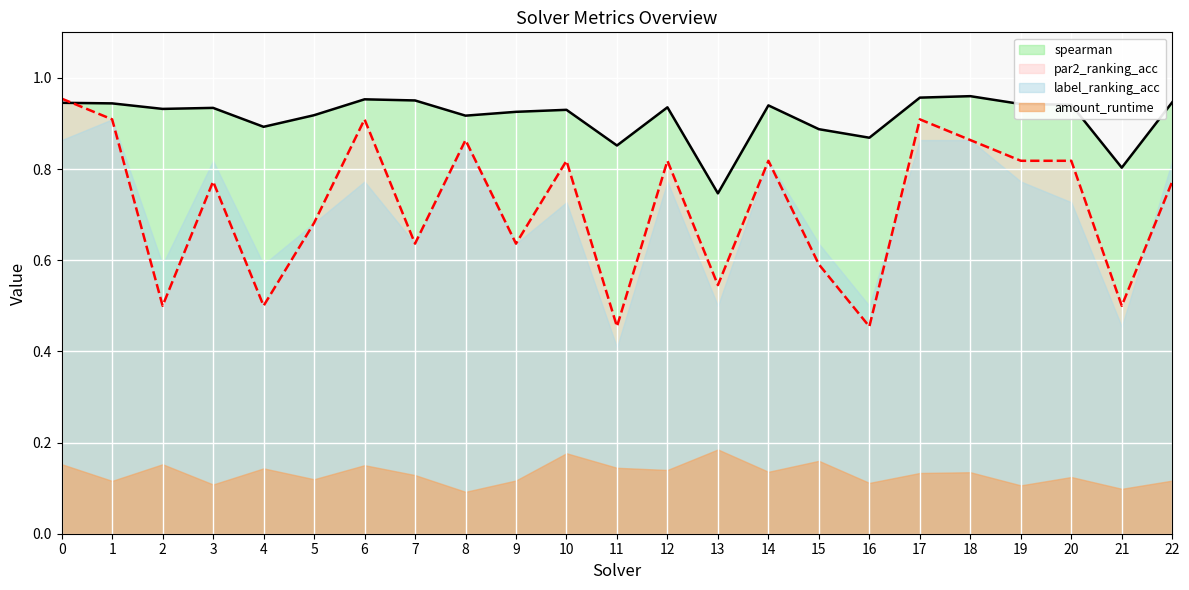

How many intersections are there between par2_ranking_acc and spearman?

1